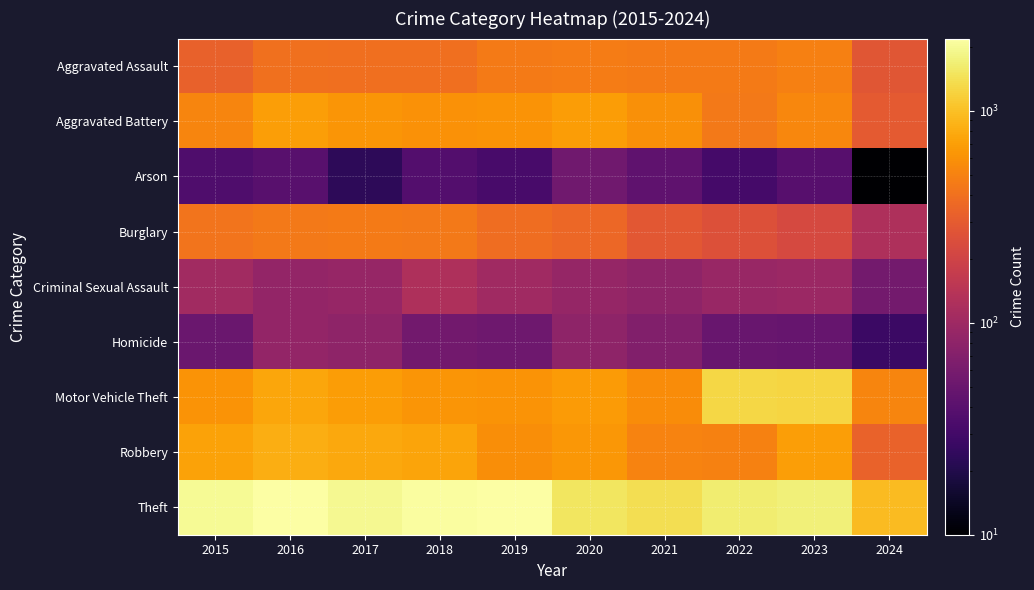

Reading left to right, what are all the values shown in this chart?

Aggravated Assault: 2015=323	2016=402	2017=396	2018=392	2019=452	2020=466	2021=452	2022=458	2023=488	2024=277
Aggravated Battery: 2015=515	2016=691	2017=623	2018=600	2019=608	2020=686	2021=587	2022=446	2023=529	2024=294
Arson: 2015=35	2016=40	2017=23	2018=37	2019=32	2020=55	2021=43	2022=31	2023=39	2024=10
Burglary: 2015=421	2016=451	2017=453	2018=443	2019=383	2020=357	2021=280	2022=253	2023=224	2024=125
Criminal Sexual Assault: 2015=105	2016=87	2017=91	2018=123	2019=102	2020=89	2021=81	2022=93	2023=97	2024=57
Homicide: 2015=50	2016=87	2017=82	2018=56	2019=53	2020=81	2021=69	2022=49	2023=48	2024=27
Motor Vehicle Theft: 2015=614	2016=756	2017=680	2018=631	2019=611	2020=673	2021=560	2022=1272	2023=1245	2024=522
Robbery: 2015=726	2016=819	2017=780	2018=741	2019=577	2020=637	2021=506	2022=495	2023=690	2024=330
Theft: 2015=1981	2016=2148	2017=1968	2018=2140	2019=2190	2020=1512	2021=1392	2022=1664	2023=1720	2024=951